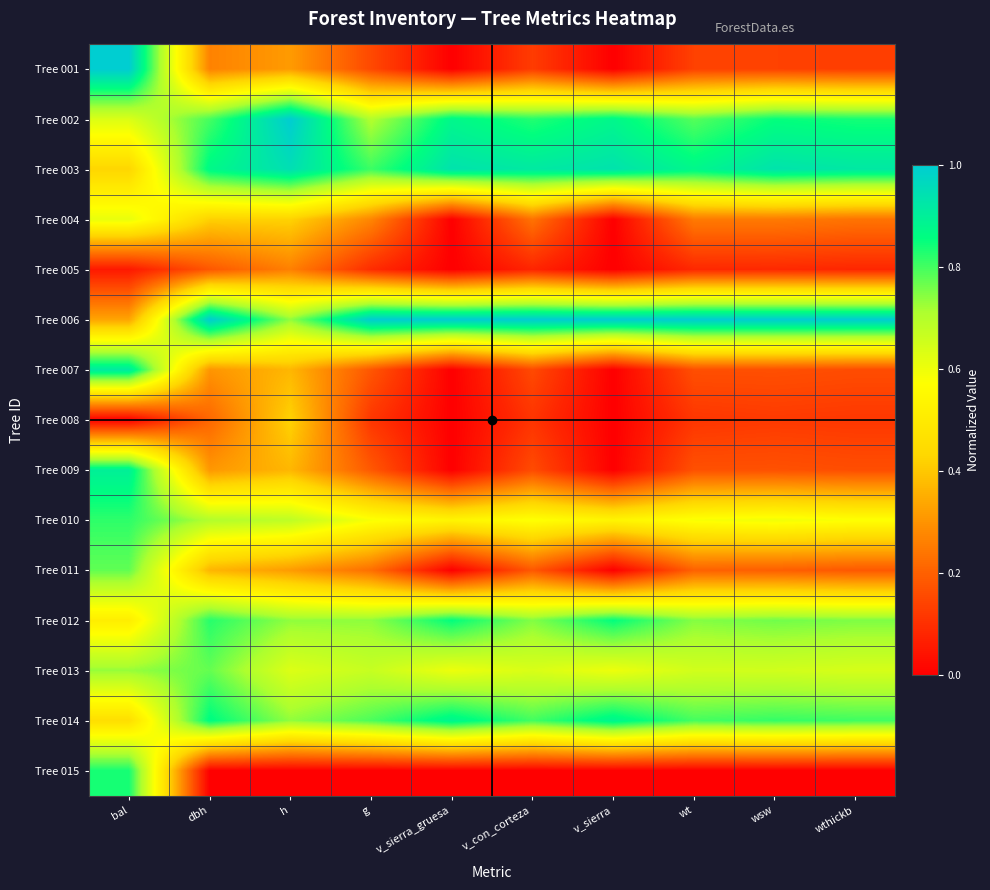

Reading left to right, extract all data points from this chart.

Tree 001: bal=1.0	dbh=0.3	h=0.3	g=0.2	v_sierra_gruesa=0.0	v_con_corteza=0.1	v_sierra=0.0	wt=0.1	wsw=0.1	wthickb=0.1
Tree 002: bal=0.6	dbh=0.8	h=1.0	g=0.7	v_sierra_gruesa=0.9	v_con_corteza=0.8	v_sierra=0.9	wt=0.8	wsw=0.9	wthickb=0.8
Tree 003: bal=0.4	dbh=0.9	h=0.9	g=0.8	v_sierra_gruesa=0.9	v_con_corteza=0.9	v_sierra=0.9	wt=0.9	wsw=0.9	wthickb=0.9
Tree 004: bal=0.6	dbh=0.4	h=0.4	g=0.3	v_sierra_gruesa=0.0	v_con_corteza=0.2	v_sierra=0.0	wt=0.3	wsw=0.3	wthickb=0.2
Tree 005: bal=0.1	dbh=0.2	h=0.3	g=0.1	v_sierra_gruesa=0.0	v_con_corteza=0.1	v_sierra=0.0	wt=0.1	wsw=0.1	wthickb=0.1
Tree 006: bal=0.3	dbh=1.0	h=0.7	g=1.0	v_sierra_gruesa=1.0	v_con_corteza=1.0	v_sierra=1.0	wt=1.0	wsw=1.0	wthickb=1.0
Tree 007: bal=0.9	dbh=0.3	h=0.4	g=0.2	v_sierra_gruesa=0.0	v_con_corteza=0.2	v_sierra=0.0	wt=0.2	wsw=0.2	wthickb=0.2
Tree 008: bal=0.0	dbh=0.2	h=0.4	g=0.1	v_sierra_gruesa=0.0	v_con_corteza=0.1	v_sierra=0.0	wt=0.1	wsw=0.1	wthickb=0.1
Tree 009: bal=0.9	dbh=0.3	h=0.4	g=0.2	v_sierra_gruesa=0.0	v_con_corteza=0.2	v_sierra=0.0	wt=0.2	wsw=0.2	wthickb=0.2
Tree 010: bal=0.8	dbh=0.7	h=0.7	g=0.6	v_sierra_gruesa=0.5	v_con_corteza=0.6	v_sierra=0.5	wt=0.6	wsw=0.6	wthickb=0.6
Tree 011: bal=0.8	dbh=0.4	h=0.3	g=0.2	v_sierra_gruesa=0.0	v_con_corteza=0.2	v_sierra=0.0	wt=0.2	wsw=0.2	wthickb=0.2
Tree 012: bal=0.5	dbh=0.8	h=0.7	g=0.7	v_sierra_gruesa=0.9	v_con_corteza=0.7	v_sierra=0.9	wt=0.7	wsw=0.8	wthickb=0.8
Tree 013: bal=0.7	dbh=0.8	h=0.6	g=0.7	v_sierra_gruesa=0.6	v_con_corteza=0.6	v_sierra=0.6	wt=0.7	wsw=0.7	wthickb=0.6
Tree 014: bal=0.5	dbh=0.9	h=0.7	g=0.8	v_sierra_gruesa=0.9	v_con_corteza=0.8	v_sierra=0.9	wt=0.8	wsw=0.8	wthickb=0.8
Tree 015: bal=0.8	dbh=0.0	h=0.0	g=0.0	v_sierra_gruesa=0.0	v_con_corteza=0.0	v_sierra=0.0	wt=0.0	wsw=0.0	wthickb=0.0